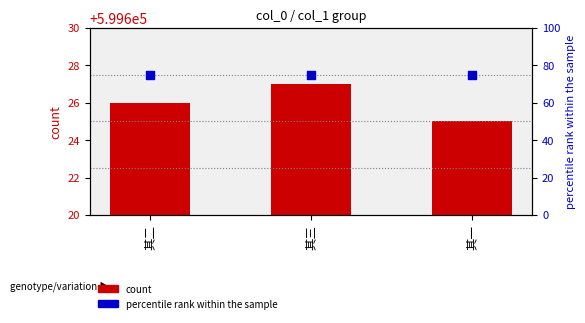

What is the total value across all series at 其一?

599700